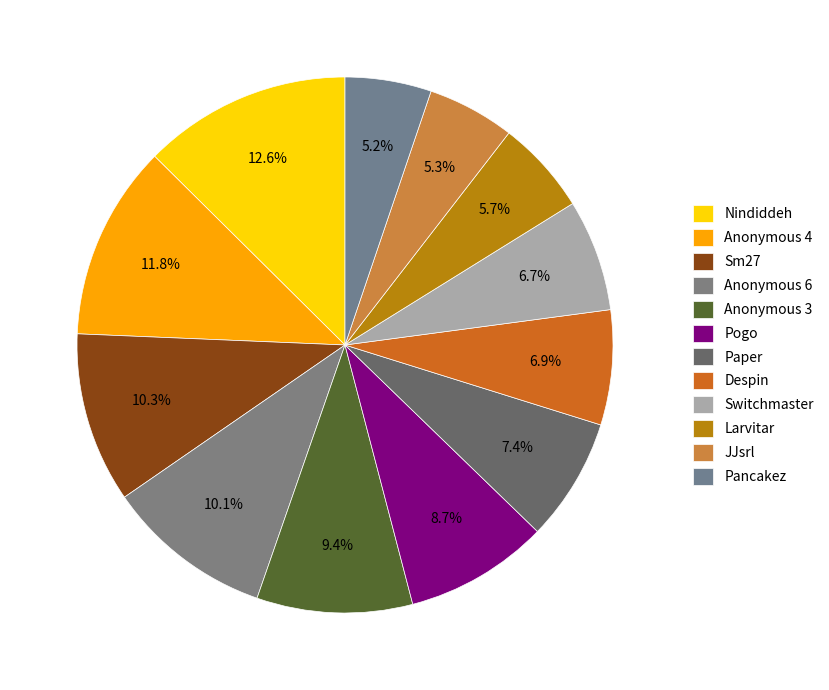

To the nearest percent, what is the combined percentage of Anonymous 3 and Despin?

16%